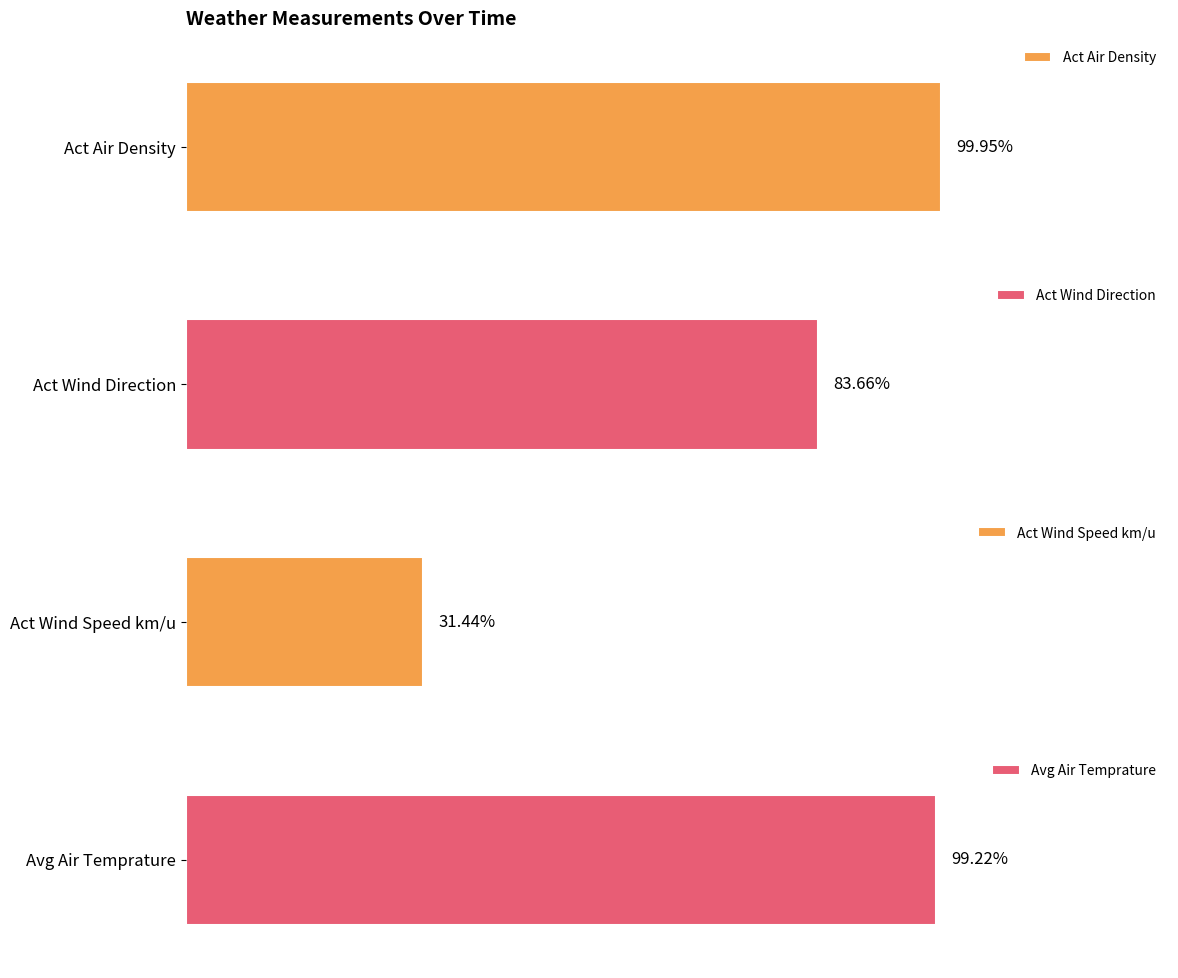

Which series has the widest spread of values?

Act Wind Direction